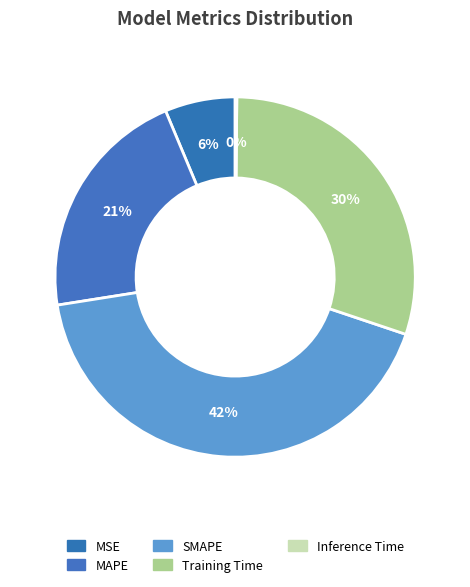

What percentage is the SMAPE slice, to the nearest percent?

42%